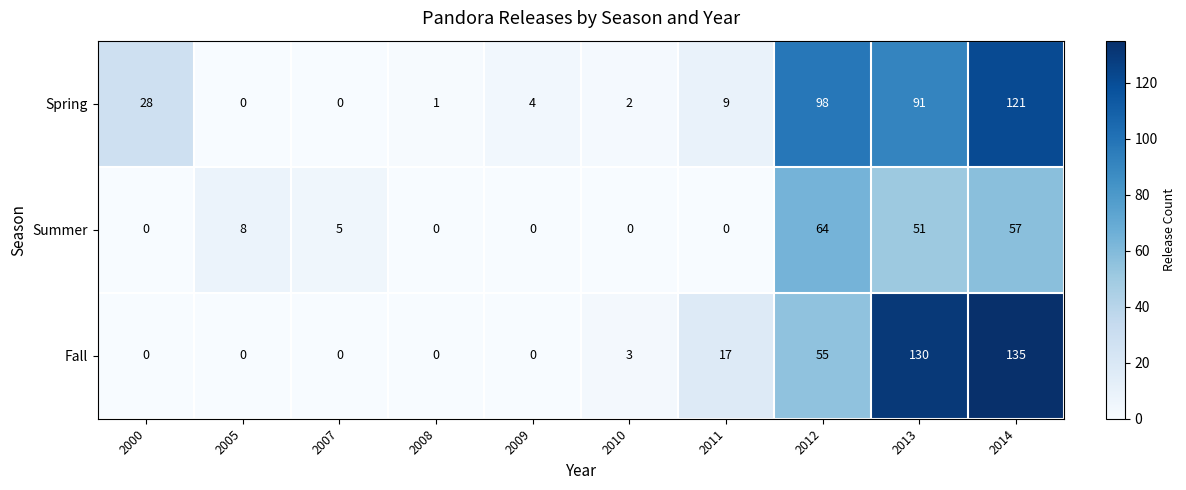

At which label is Spring closest to 60?

2013